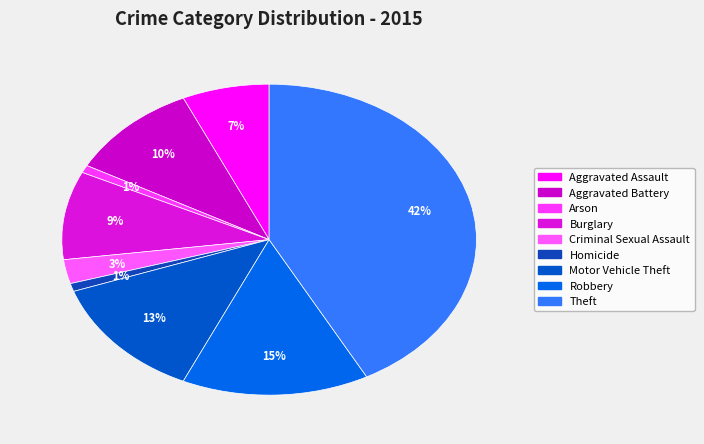

How many slices are in this pie chart?

9